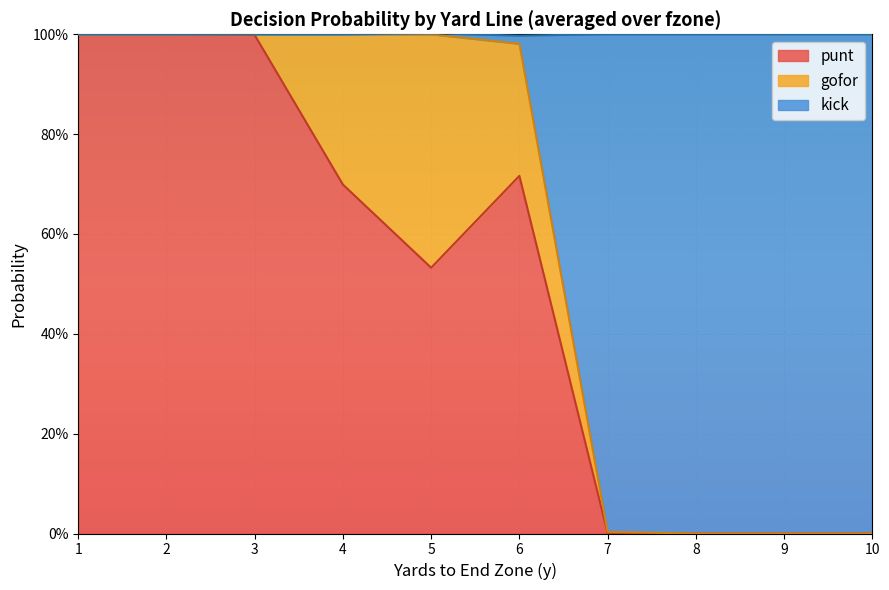

Which label corresponds to the smallest value in the chart?

7